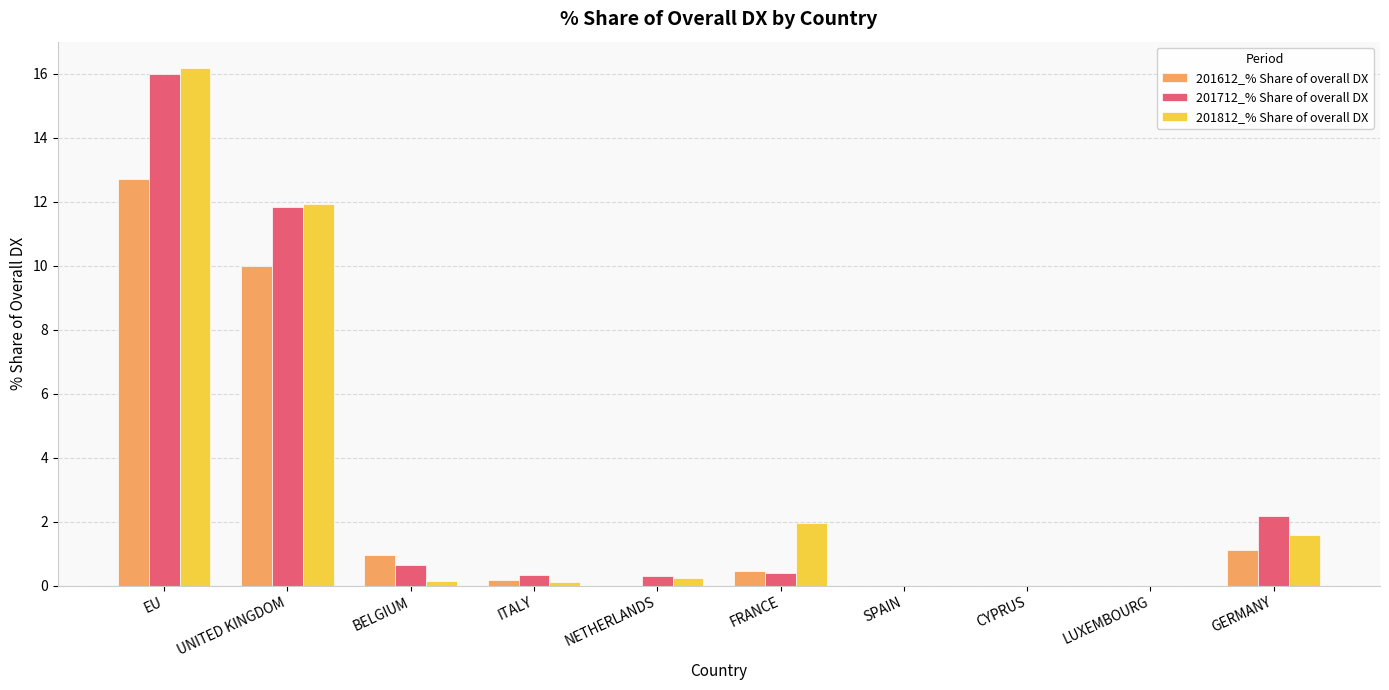

What is the approximate value of 201812_% Share of overall DX at BELGIUM?

0.1